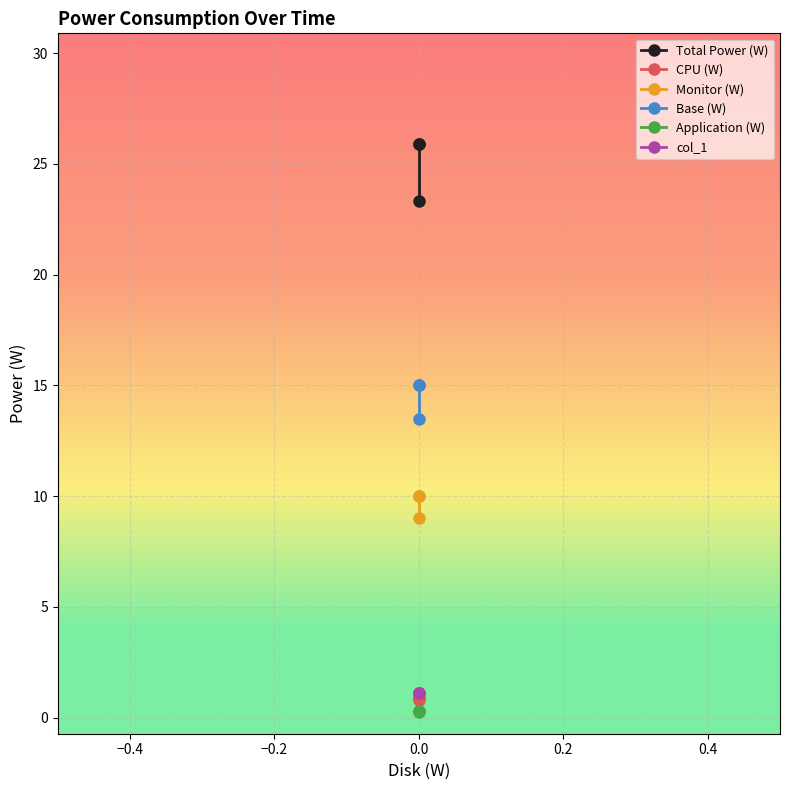

Count the Total Power (W) values in the range 23 to 25.

1